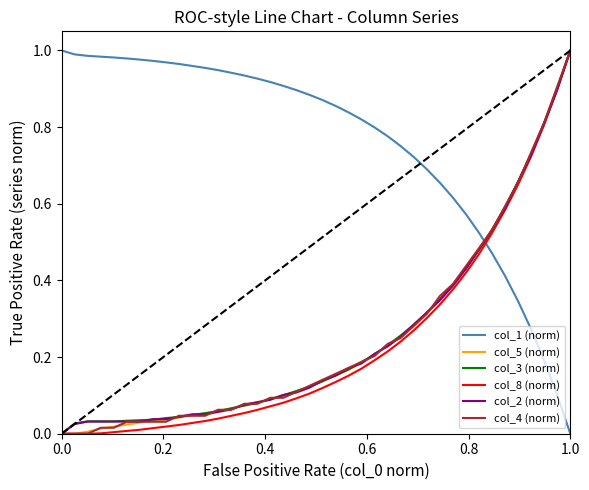

True or false: col_5 (norm) and col_1 (norm) cross at least once.

True